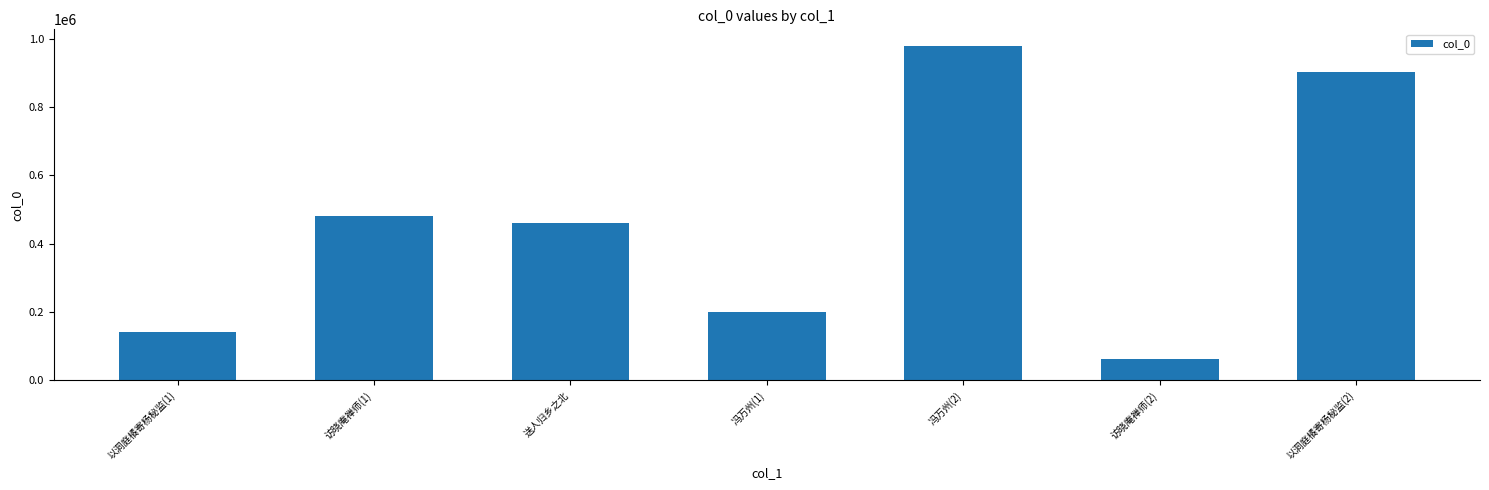

Reading right to left, extract all data points from this chart.

以洞庭橘寄杨秘监(2)=902834	访晓庵禅师(2)=62930	冯万州(2)=978872	冯万州(1)=199701	送人归乡之北=459915	访晓庵禅师(1)=481333	以洞庭橘寄杨秘监(1)=141029